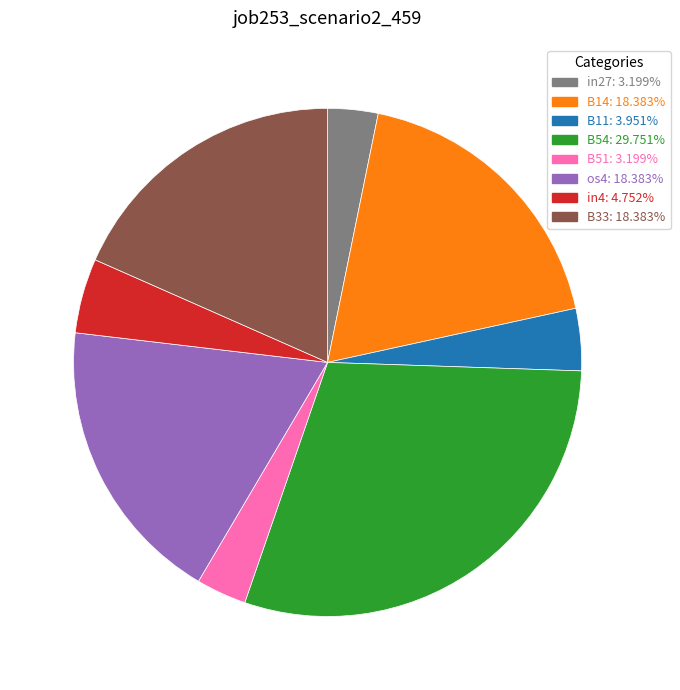

Do B51 and in4 together represent more than half of the pie?

No